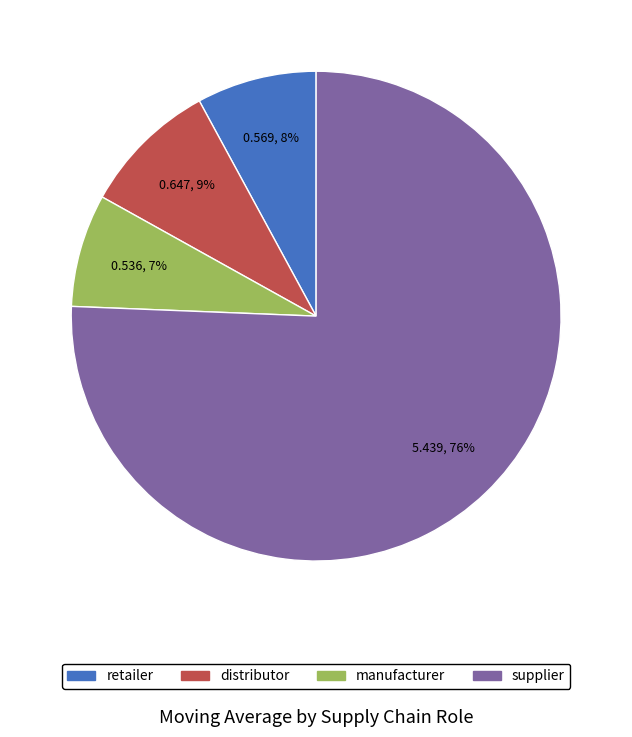

To the nearest percent, what is the combined percentage of distributor and retailer?

17%